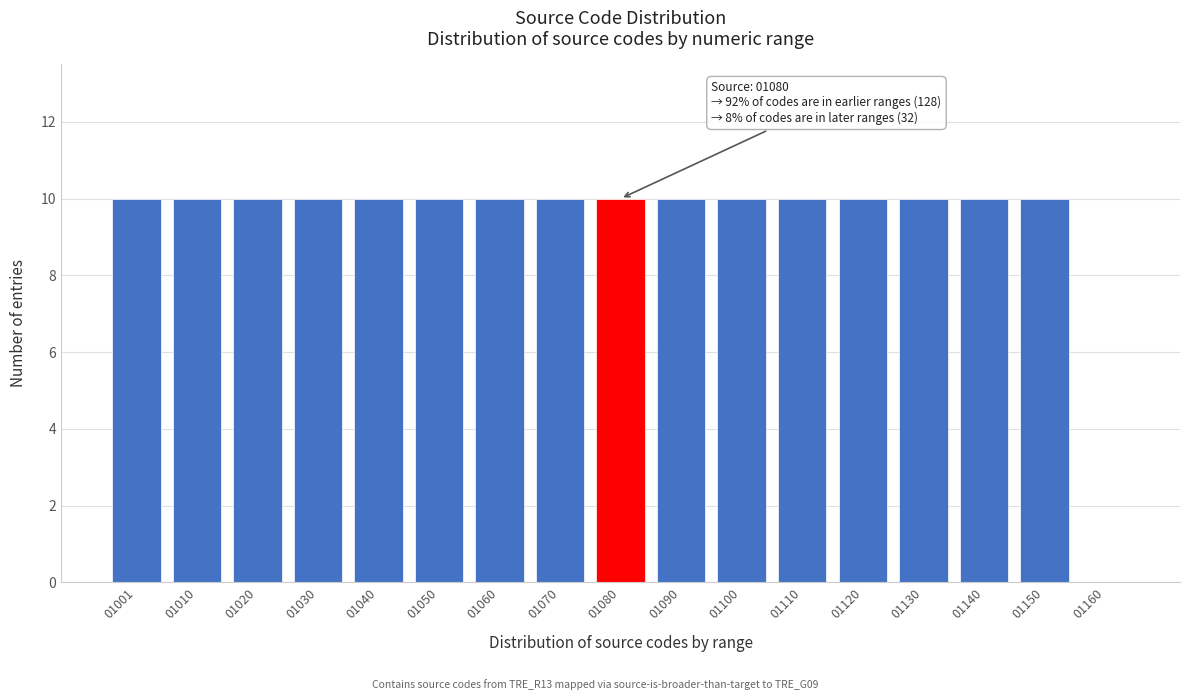

Reading right to left, list all the values displayed in this chart.

01160=0	01150=10	01140=10	01130=10	01120=10	01110=10	01100=10	01090=10	01080=10	01070=10	01060=10	01050=10	01040=10	01030=10	01020=10	01010=10	01001=10